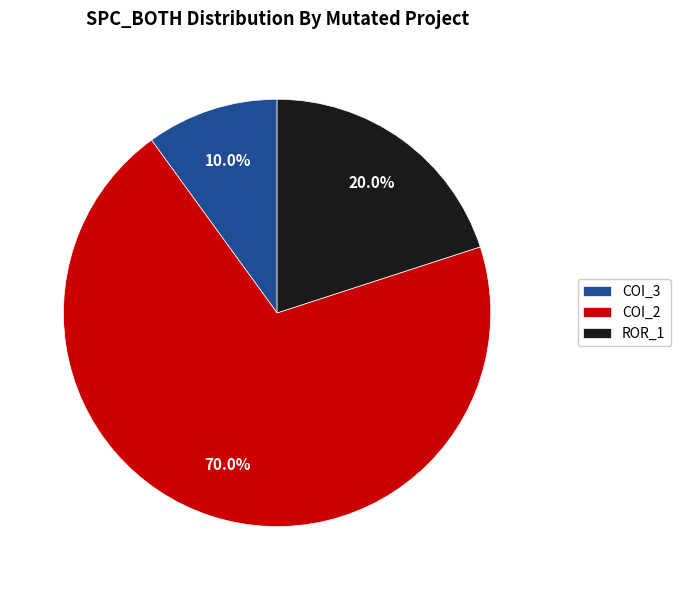

Approximately how many times larger is the value at ROR_1 compared to COI_2?

0.3